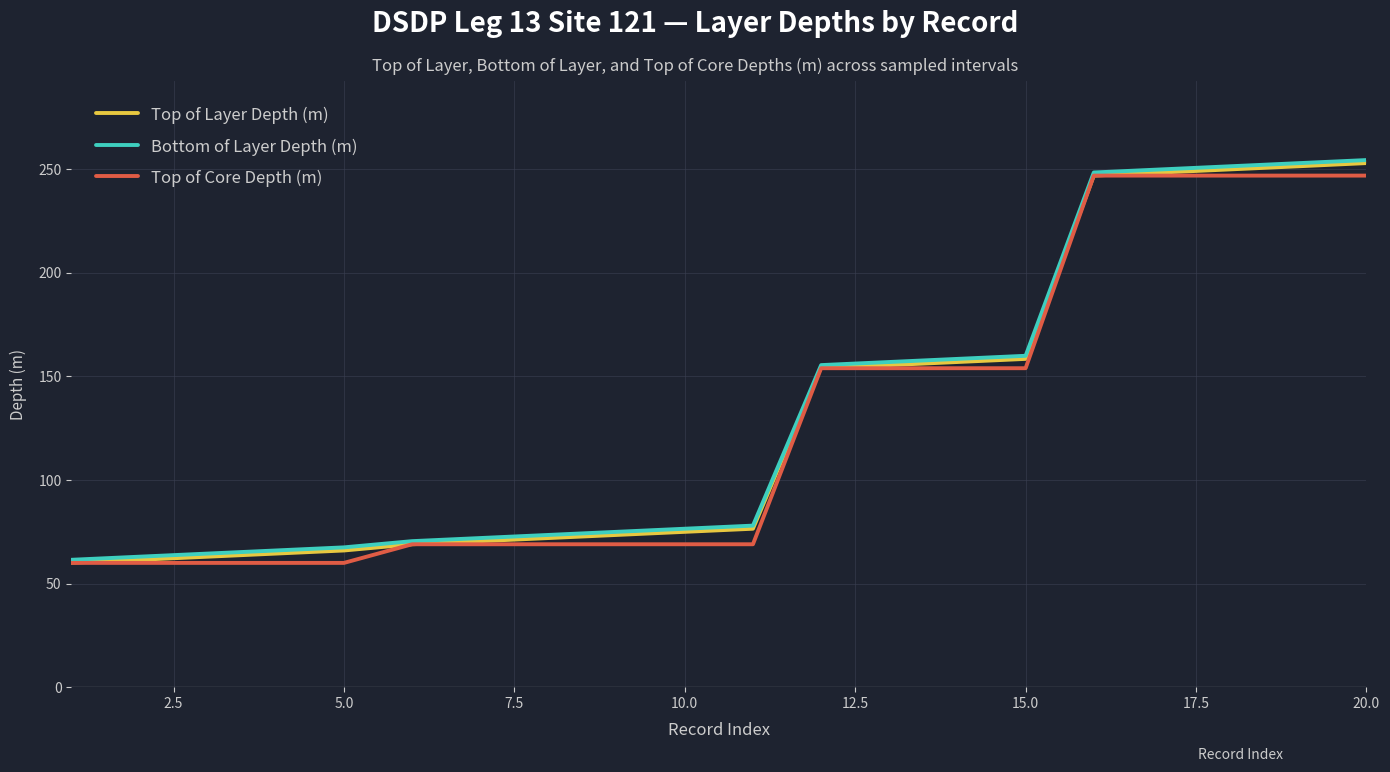

Is this an area chart (filled region under the line)?

No